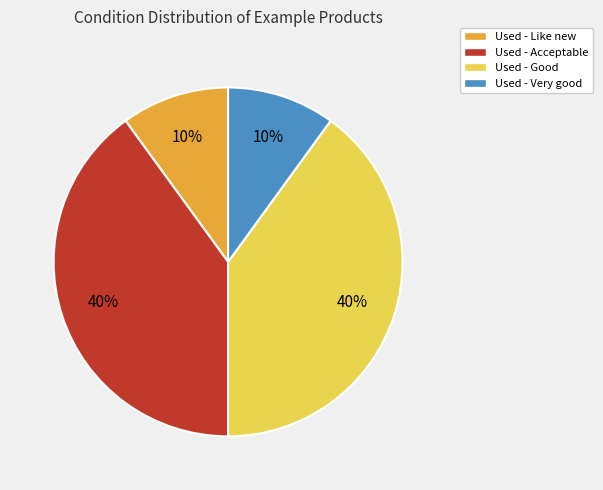

Which has a higher value, Used - Good or Used - Very good?

Used - Good